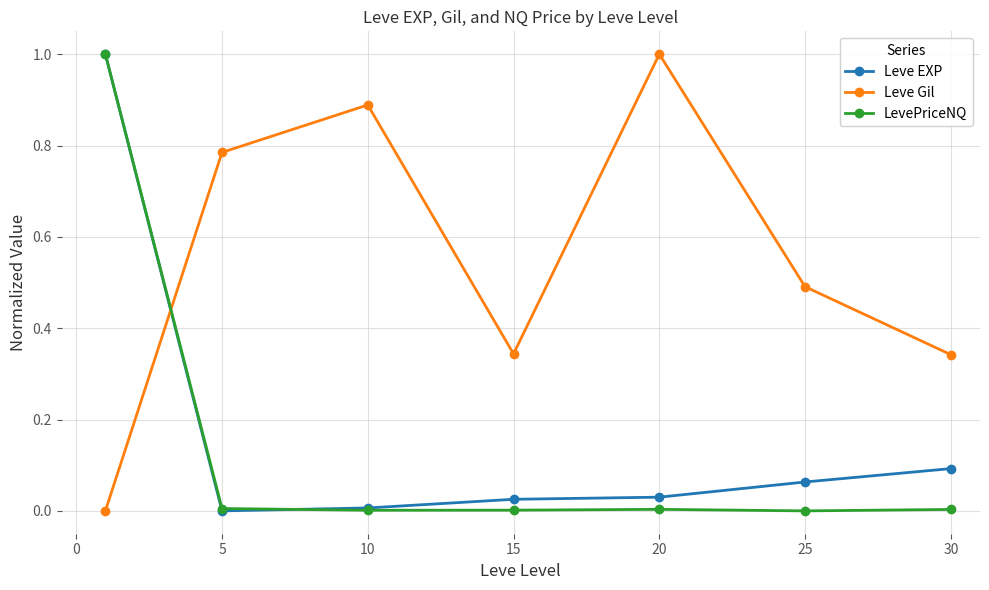

How many times do LevePriceNQ and Leve Gil cross each other?

1